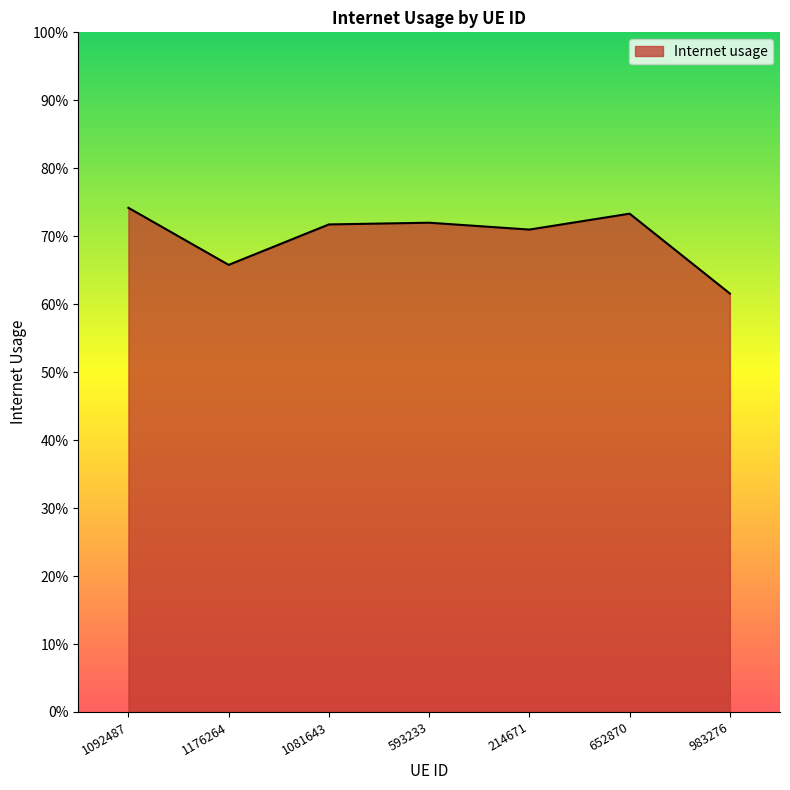

Is this an area chart (filled region under the line)?

Yes